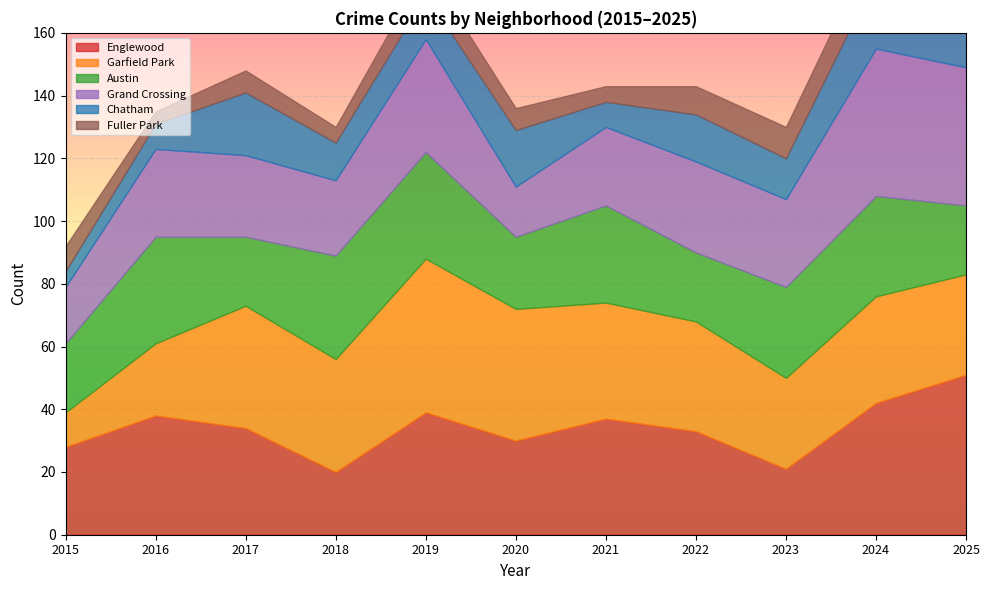

Which label corresponds to the smallest value in the chart?

2016